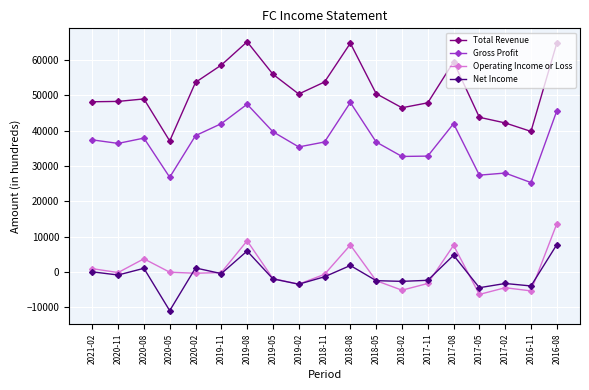

At which label does Net Income reach its minimum?

2020-05